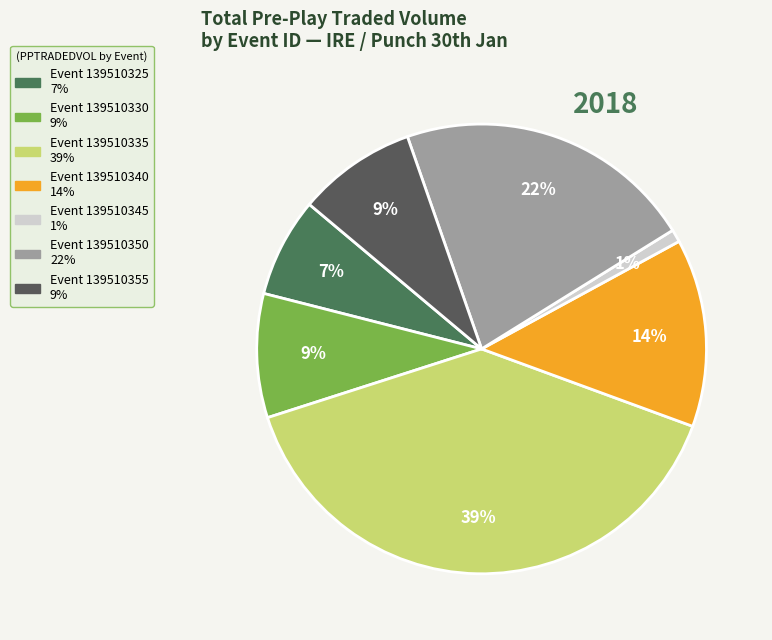

How many segments does this pie chart have?

7